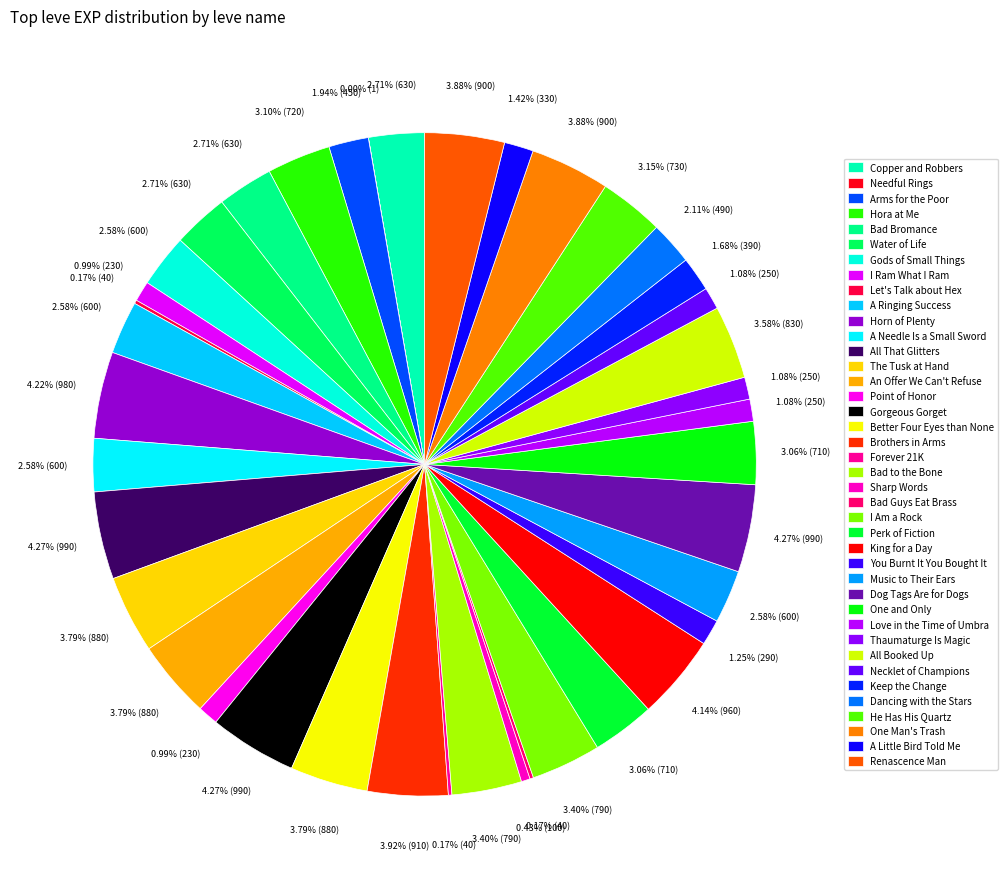

Which slice is the smallest?

Needful Rings